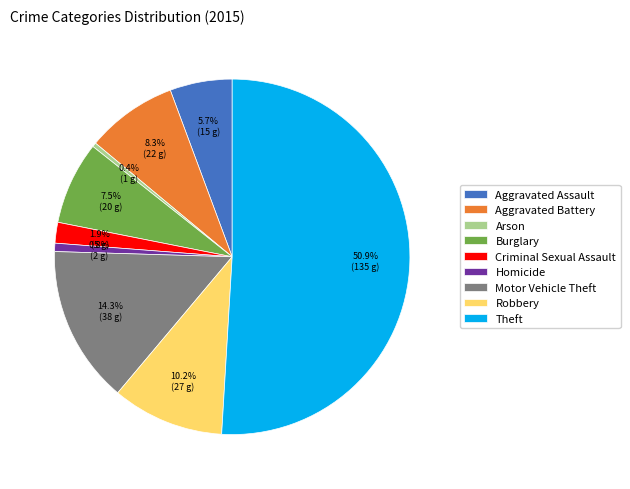

To the nearest percent, what is the difference between the Aggravated Battery and Burglary slice percentages?

1%